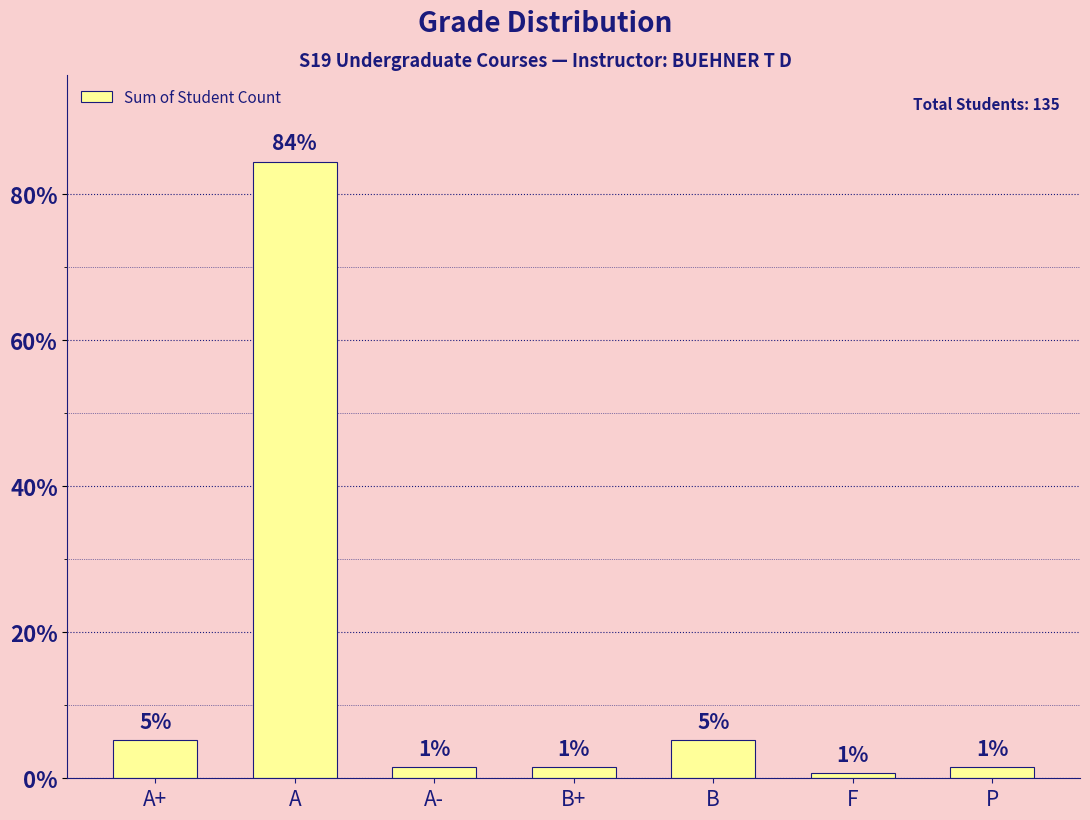

What is the label of the 3rd bar from the right?

B